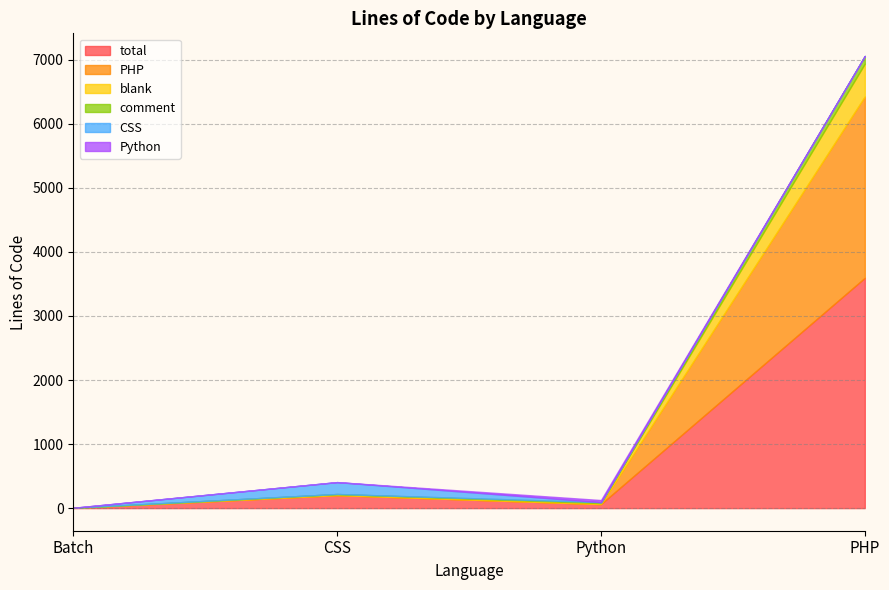

At how many categories does at least one series exceed 1108?

1